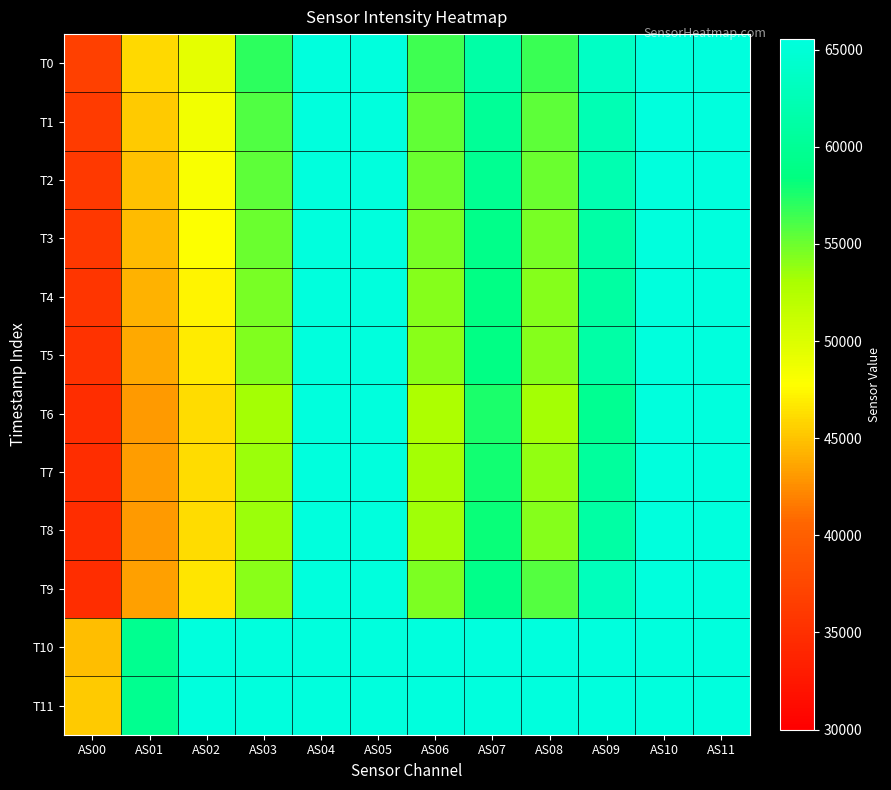

Rank the series by their maximum value, from highest to lowest.

T0, T1, T2, T3, T4, T5, T6, T7, T8, T9, T10, T11